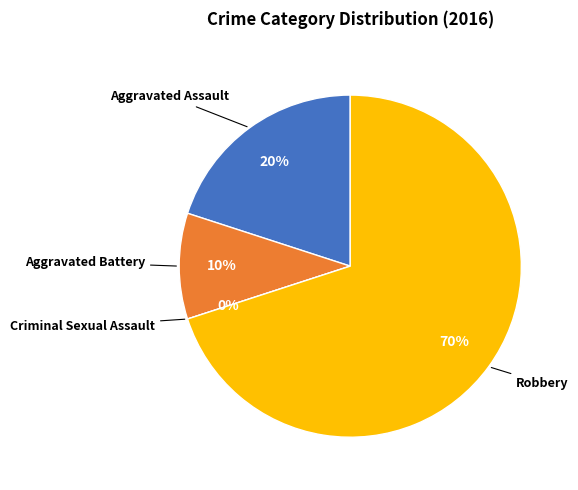

Rank the categories by value from highest to lowest.

Robbery, Aggravated Assault, Aggravated Battery, Criminal Sexual Assault